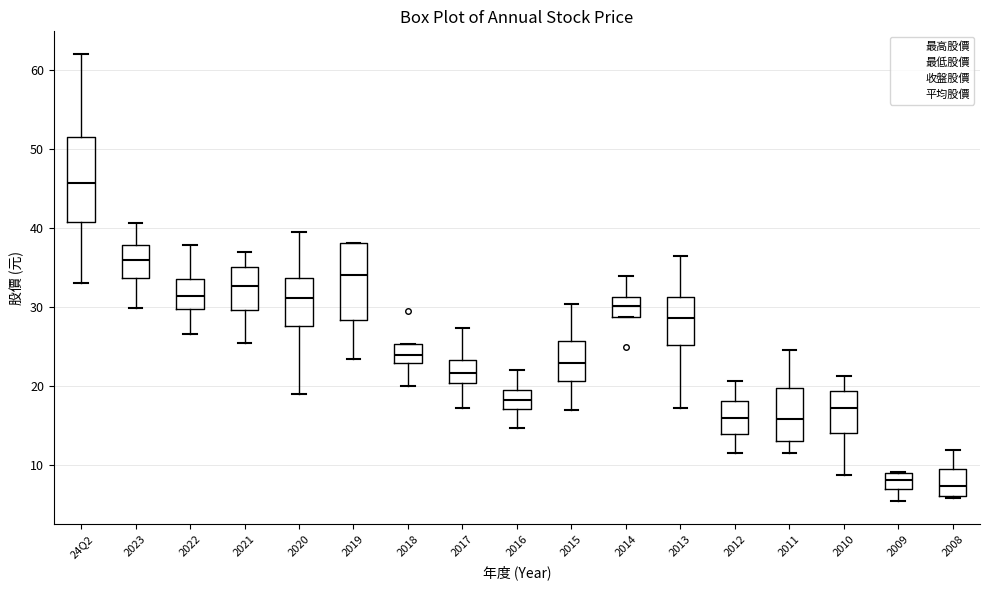

Reading left to right, read every box against the y-axis: the position of its median line, the range the box covers, and the ends of its whiskers. The values are not printed on the chart, so give them approximately, as read against the axis.

24Q2: median 46, box 41 to 51, whiskers 33 to 62
2023: median 36, box 34 to 38, whiskers 30 to 41
2022: median 31, box 30 to 34, whiskers 27 to 38
2021: median 33, box 30 to 35, whiskers 26 to 37
2020: median 31, box 28 to 34, whiskers 19 to 40
2019: median 34, box 28 to 38, whiskers 23 to 38
2018: median 24, box 23 to 25, whiskers 20 to 25
2017: median 22, box 20 to 23, whiskers 17 to 27
2016: median 18, box 17 to 19, whiskers 15 to 22
2015: median 23, box 21 to 26, whiskers 17 to 30
2014: median 30, box 29 to 31, whiskers 29 to 34
2013: median 29, box 25 to 31, whiskers 17 to 37
2012: median 16, box 14 to 18, whiskers 12 to 21
2011: median 16, box 13 to 20, whiskers 12 to 25
2010: median 17, box 14 to 19, whiskers 9 to 21
2009: median 8, box 7 to 9, whiskers 5 to 9
2008: median 7, box 6 to 9, whiskers 6 to 12